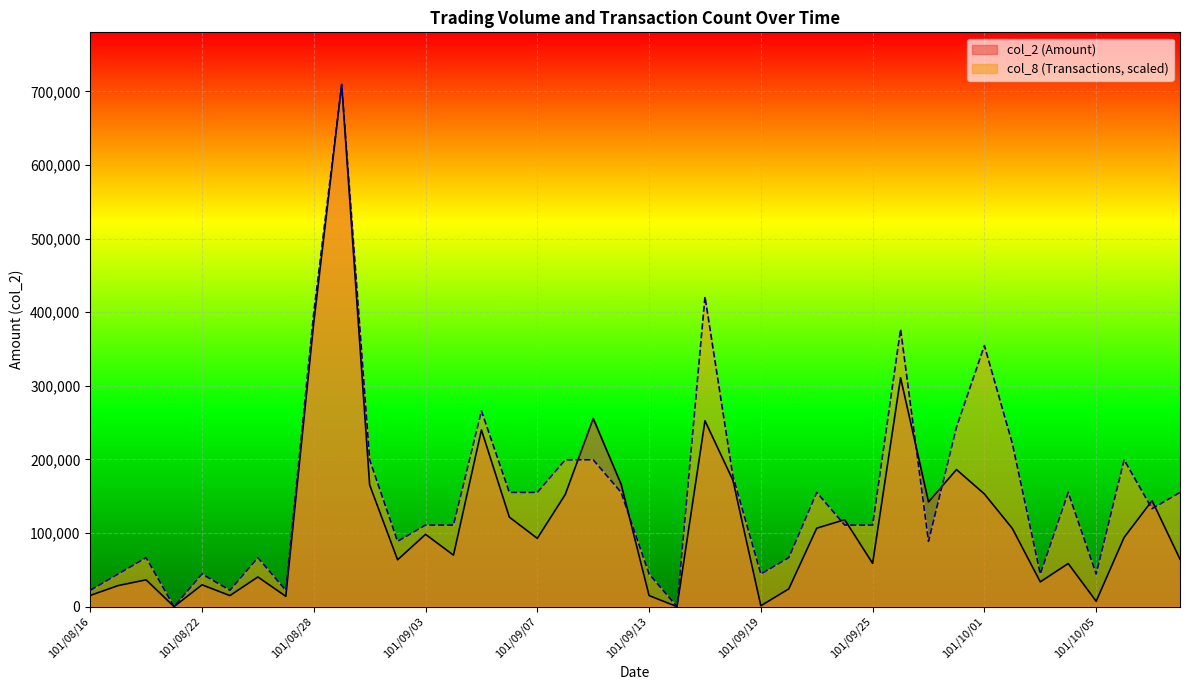

Is it true that col_2 equals 191512.2 at 101/09/27?

False